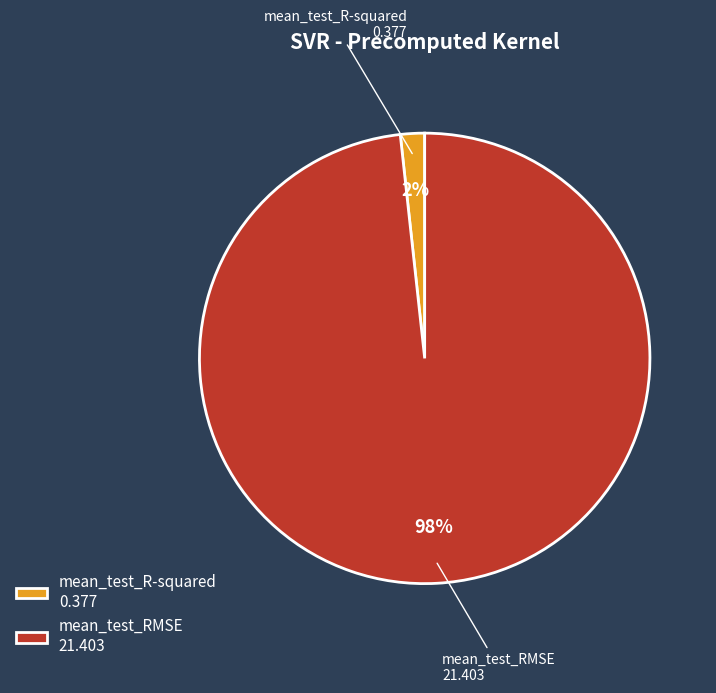

To the nearest percent, what is the combined percentage of mean_test_R-squared 0.377 and mean_test_RMSE 21.403?

100%